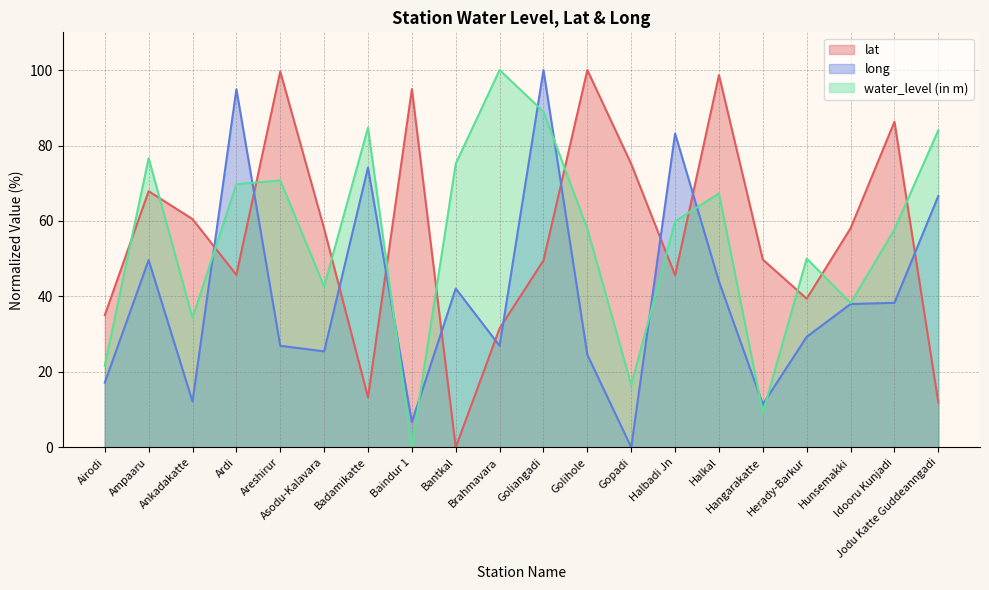

The water_level (in m) series shows 70.7 at Areshirur. True or false?

True